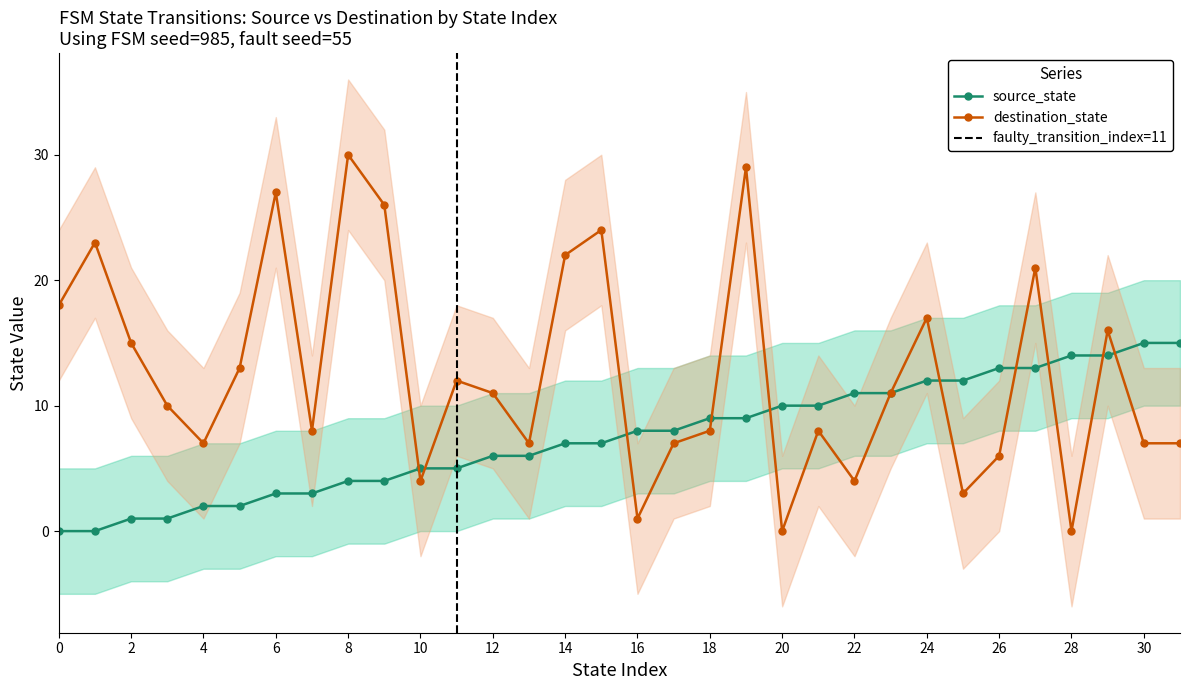

Where do destination_state and source_state first cross each other?

9 and 10